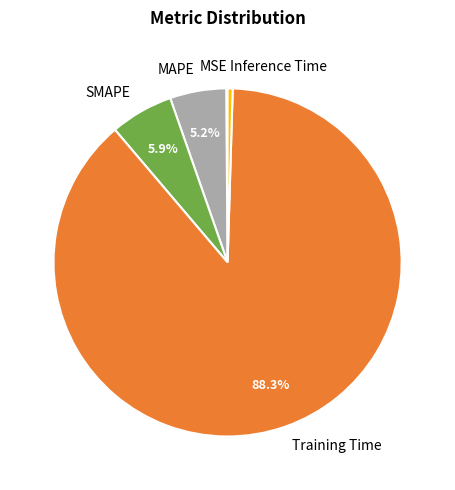

What portion of the pie excludes MAPE?

94.8%